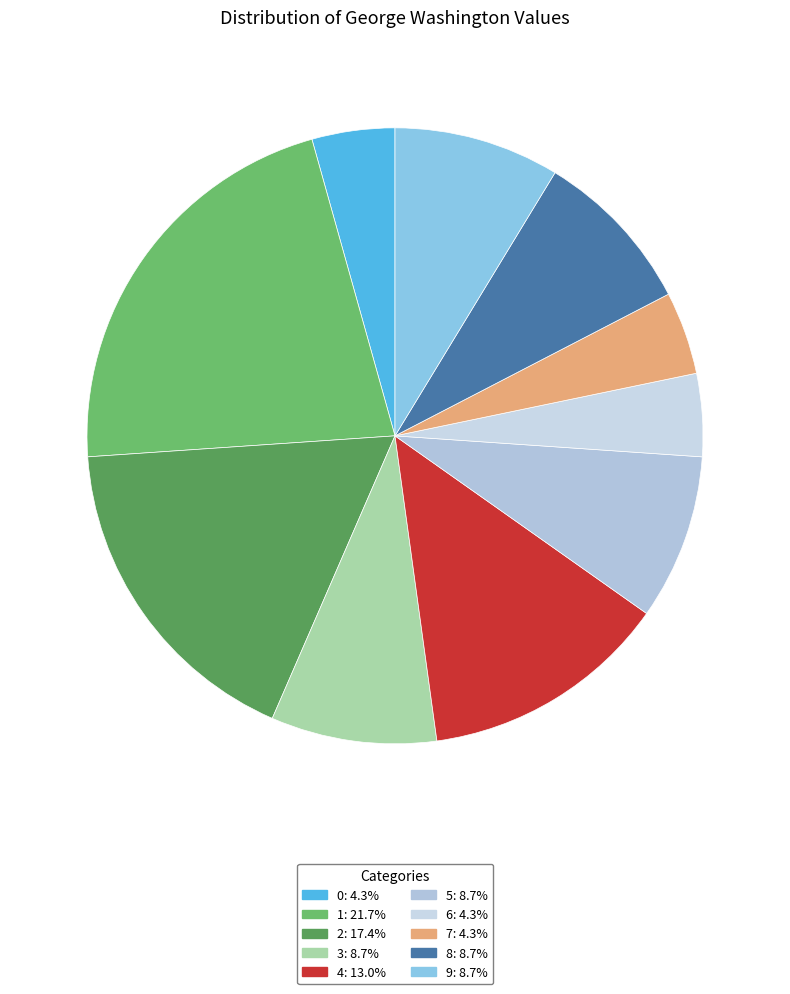

What percentage is the 8 slice, to the nearest percent?

9%